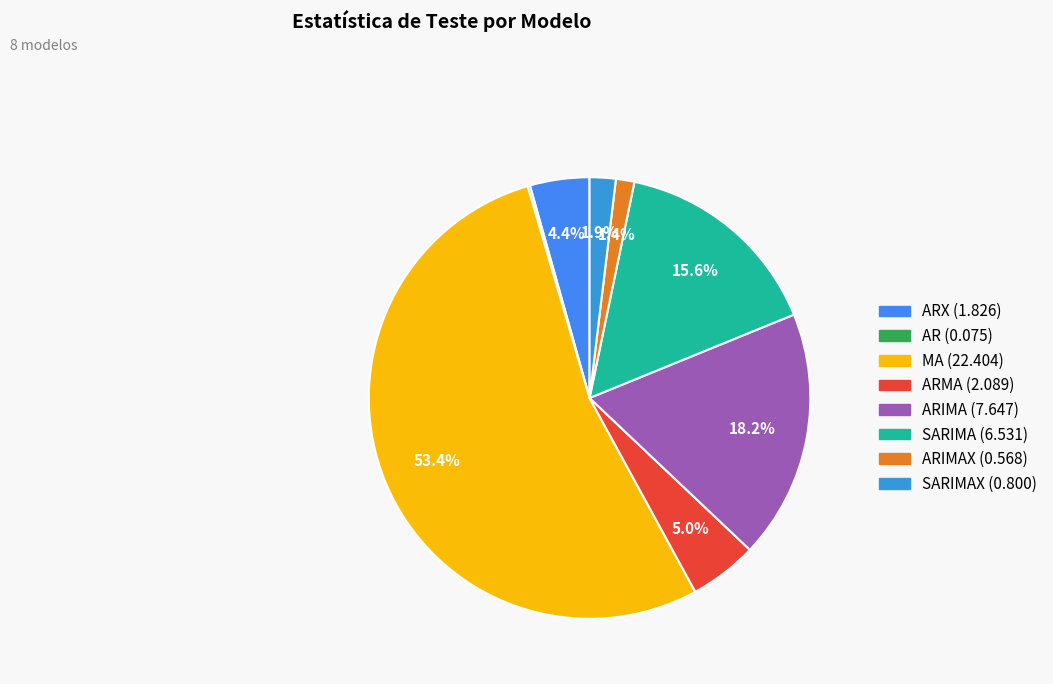

Is there any slice that represents more than half of the pie?

Yes